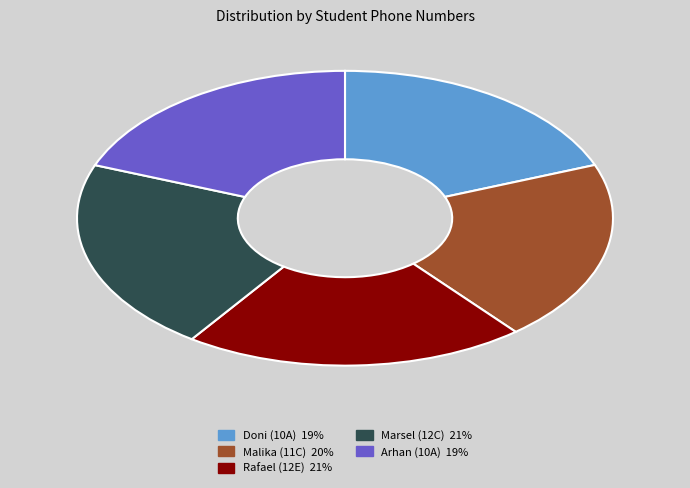

Between Doni (10A) and Rafael (12E), which is larger?

Rafael (12E)